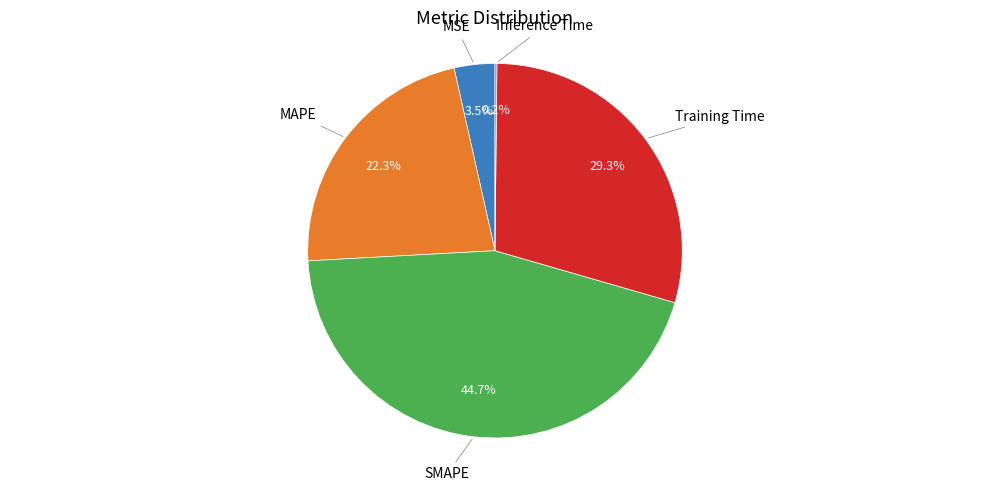

Is there a majority slice in this chart?

No